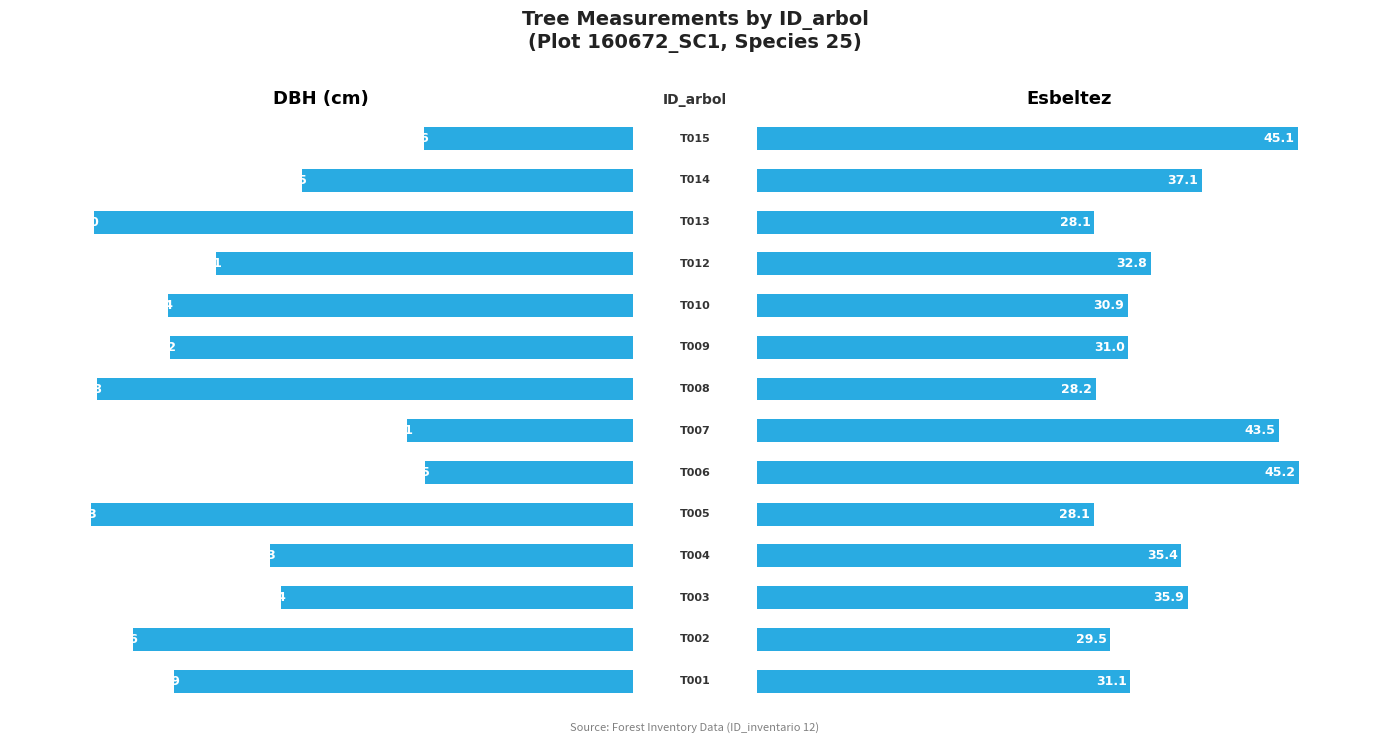

What is the average value of the Esbeltez series?

34.4